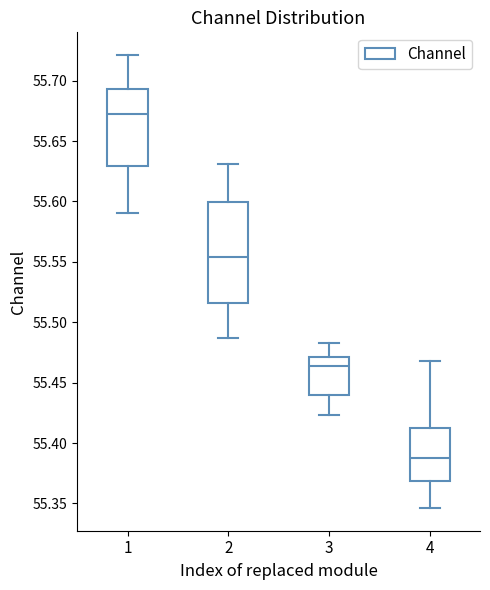

Which box's median line is the lowest?

4